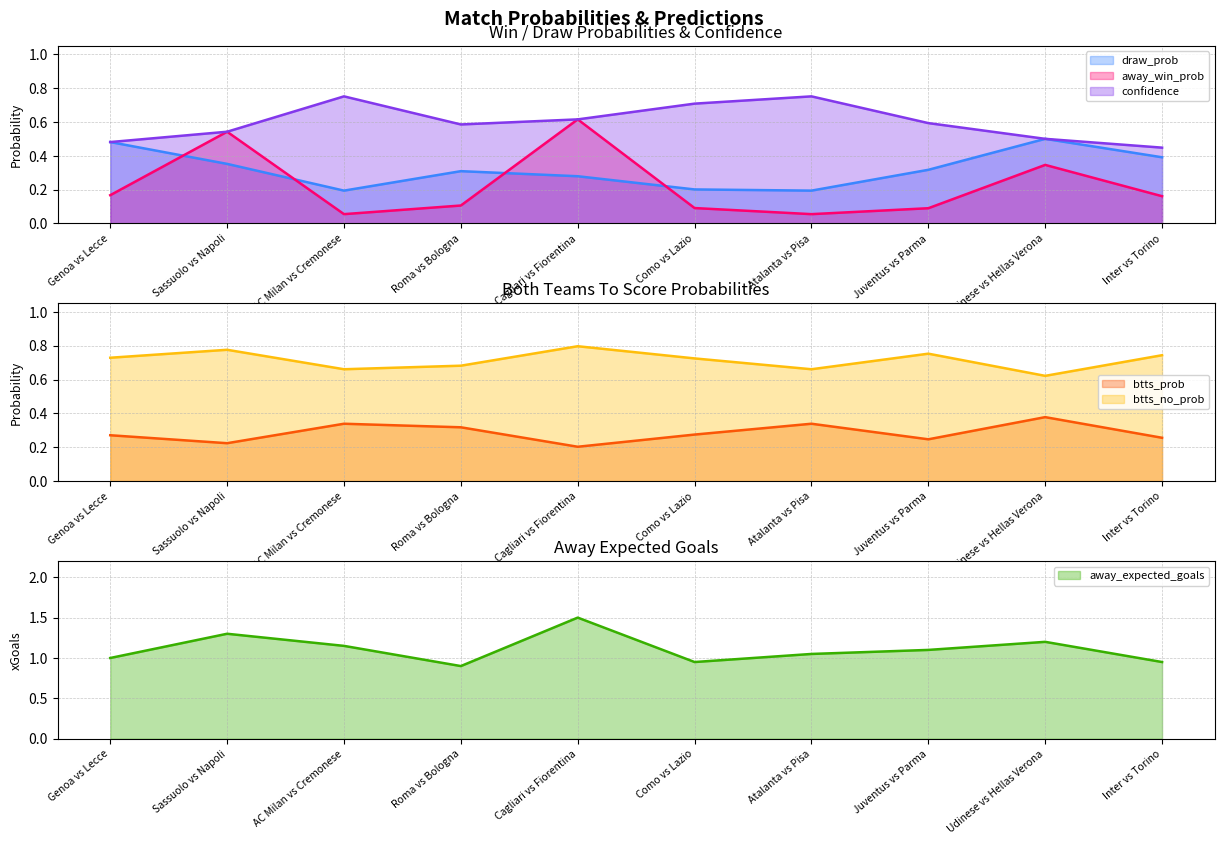

Between Roma vs Bologna and Inter vs Torino, which is larger?

Inter vs Torino